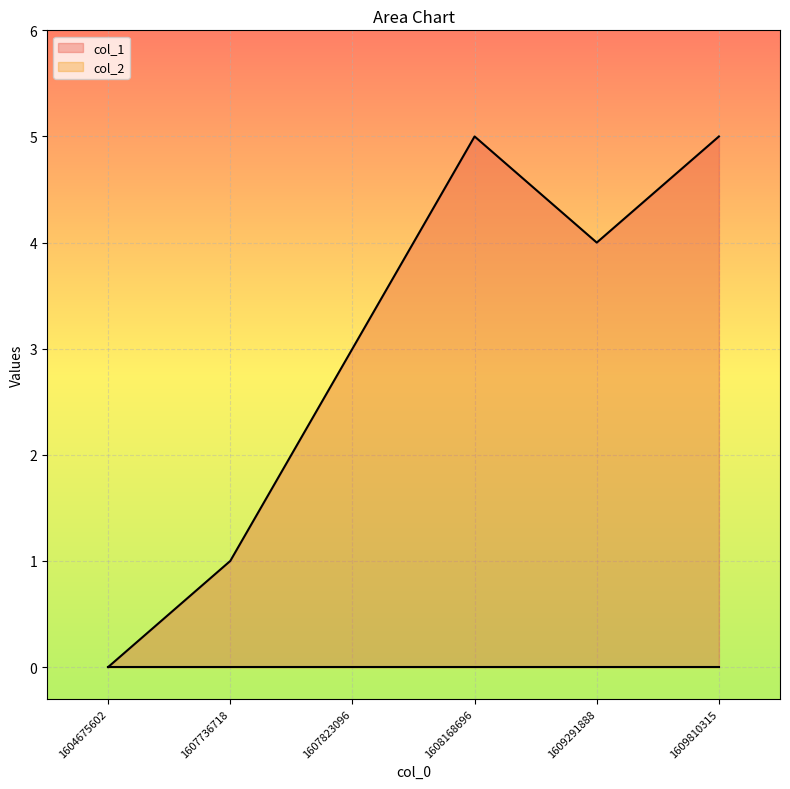

Where does the data first go above 4?

1608168696